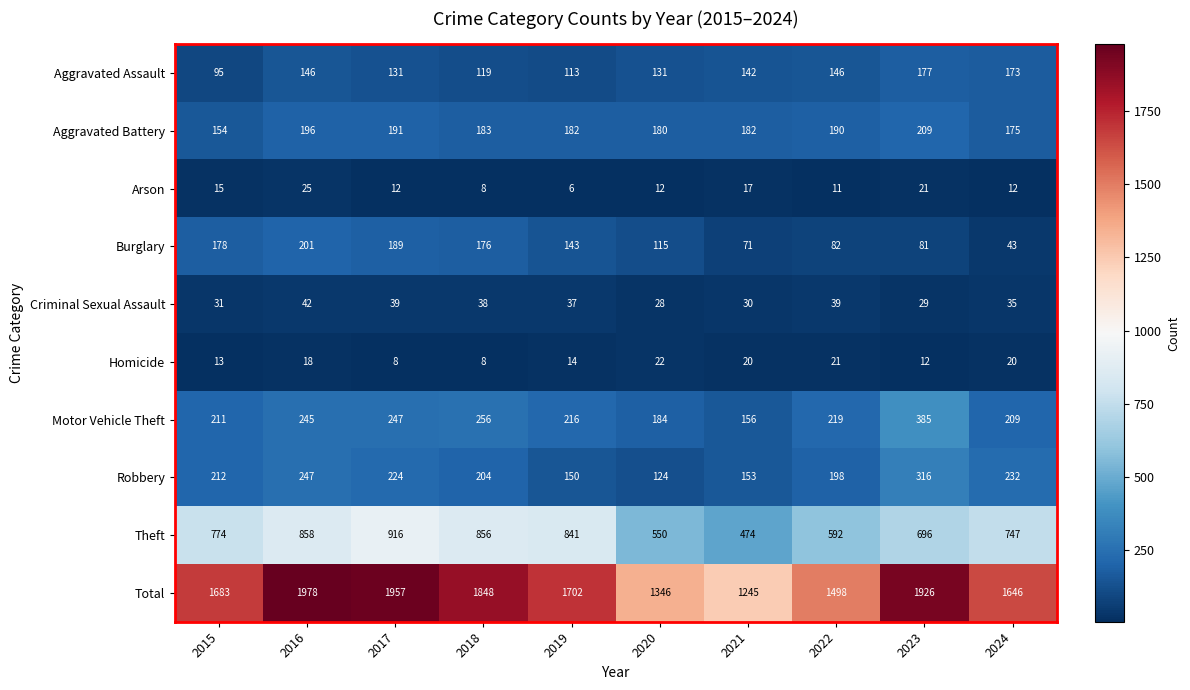

Which series has the largest total across all categories?

Total